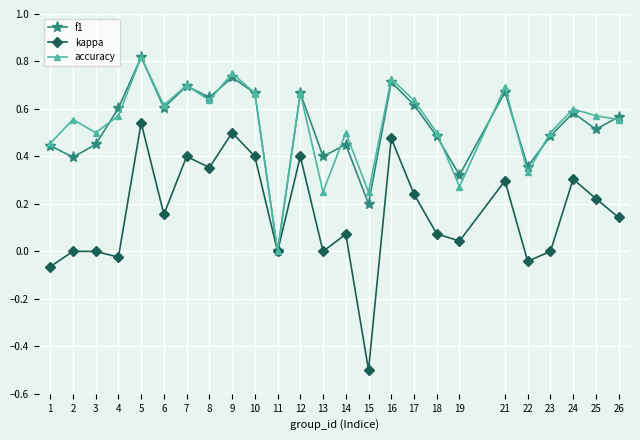

At which category does f1 reach its first local valley?

2